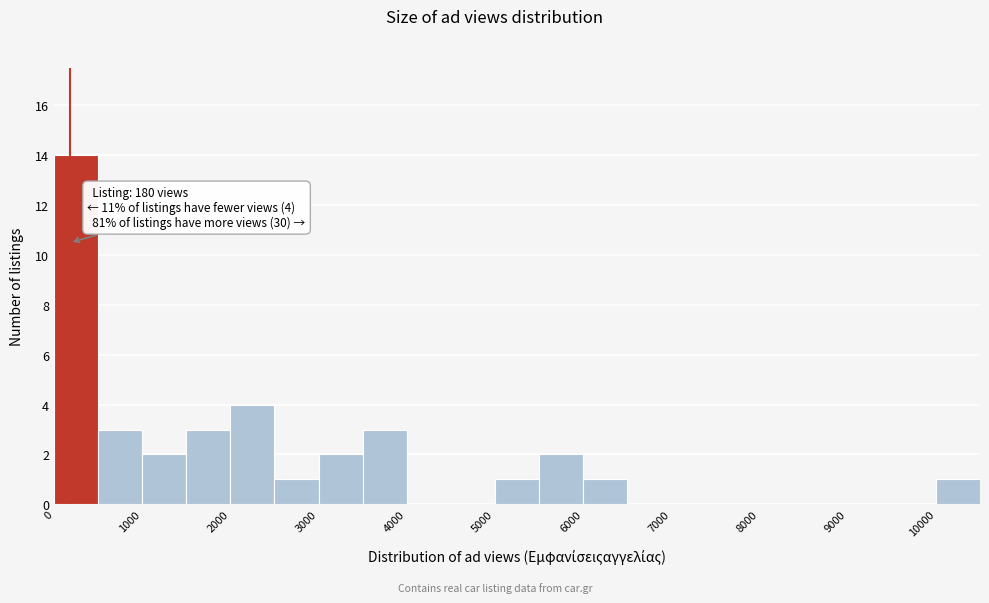

Over which range of the x-axis is the bar tallest?

0 to 500